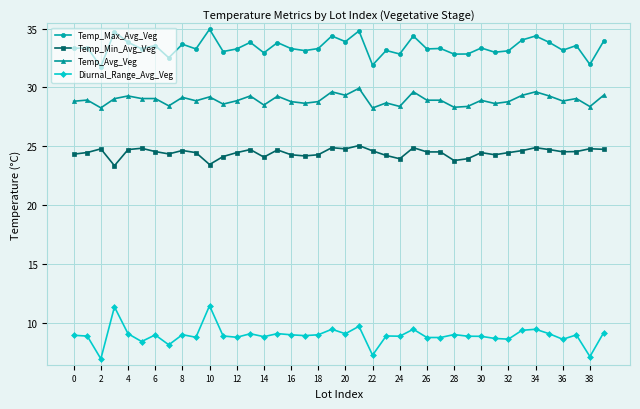

What is the minimum value for Temp_Max_Avg_Veg?

31.8